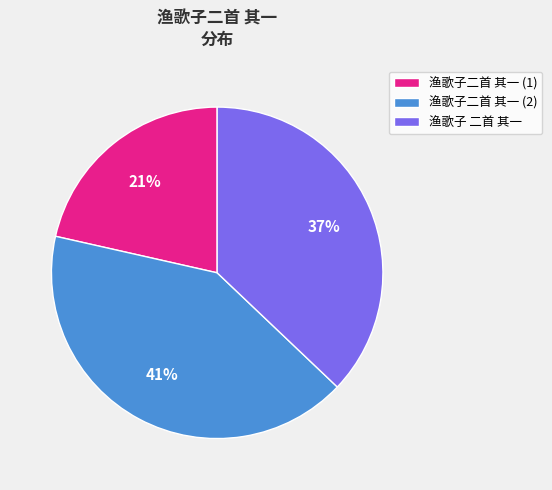

Combined, do 渔歌子二首 其一 (1) and 渔歌子二首 其一 (2) account for over 50%?

Yes